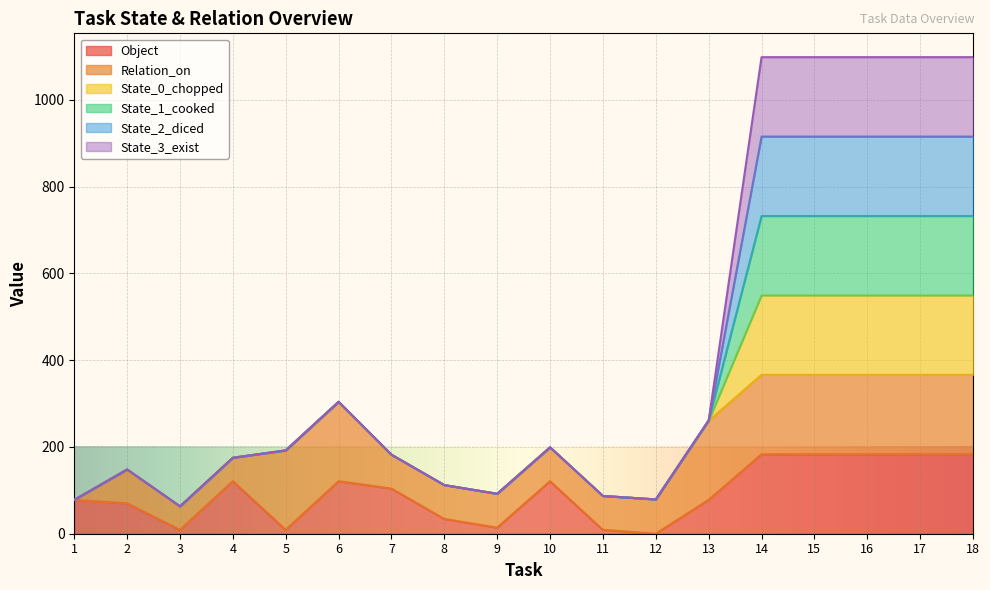

How many lines are shown in the chart?

6